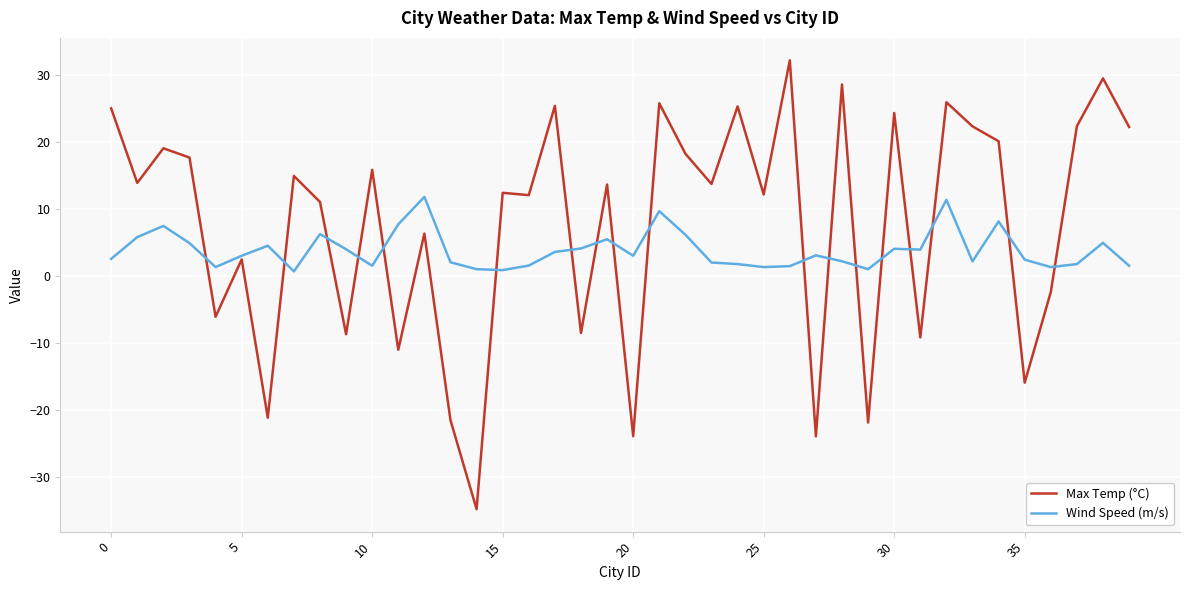

Which series has the widest spread of values?

Max Temp (°C)